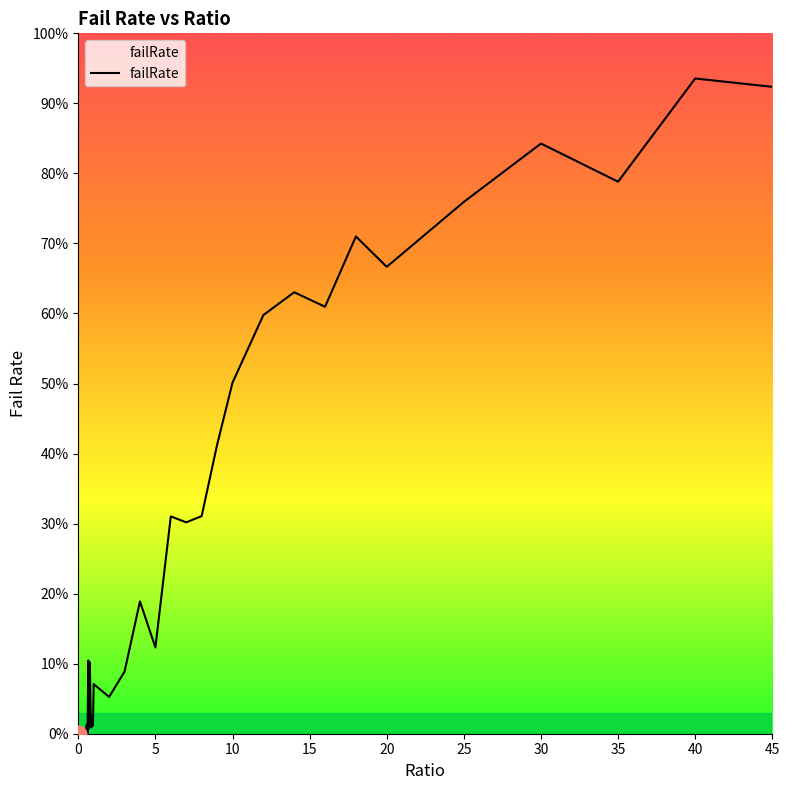

How many points are higher than both their immediate neighbors (excluding endpoints)?

14